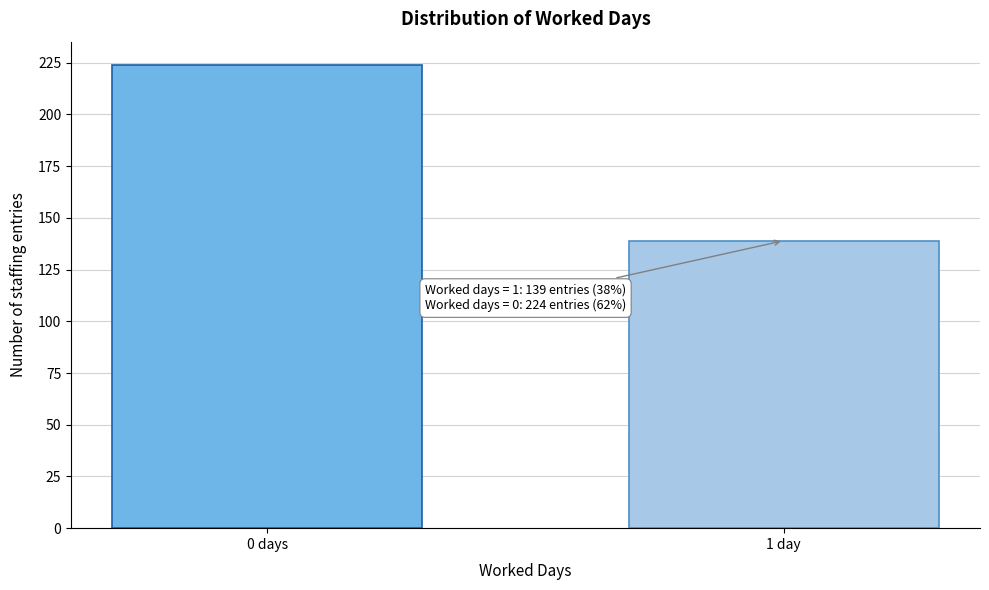

Reading right to left, transcribe all the data shown in this chart.

1 day=139	0 days=224